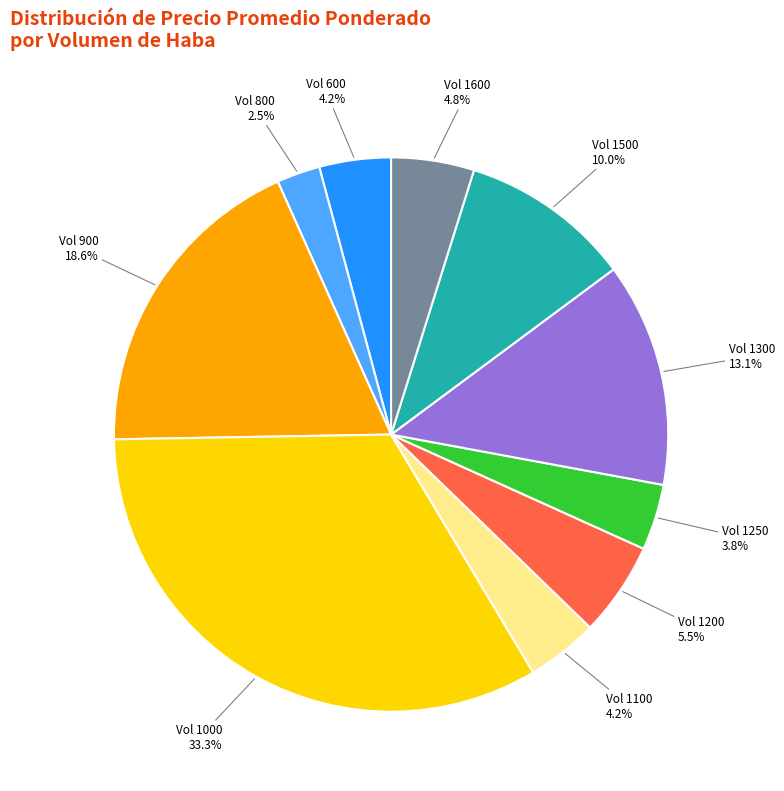

Does any single category account for the majority?

No